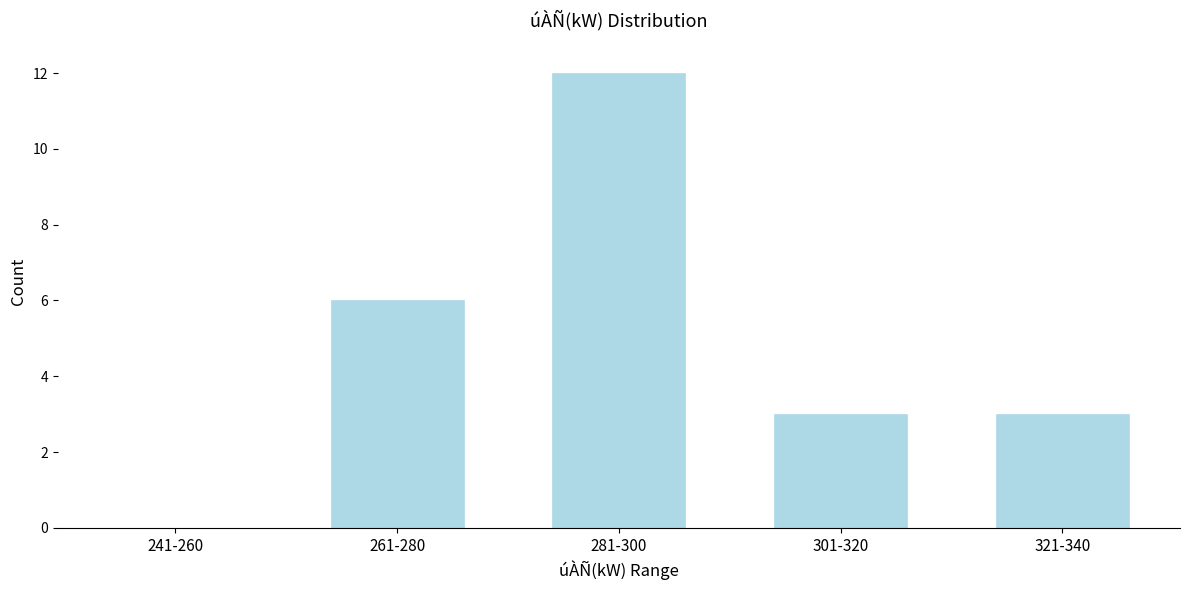

Reading left to right, extract all data points from this chart.

241-260=0	261-280=6	281-300=12	301-320=3	321-340=3